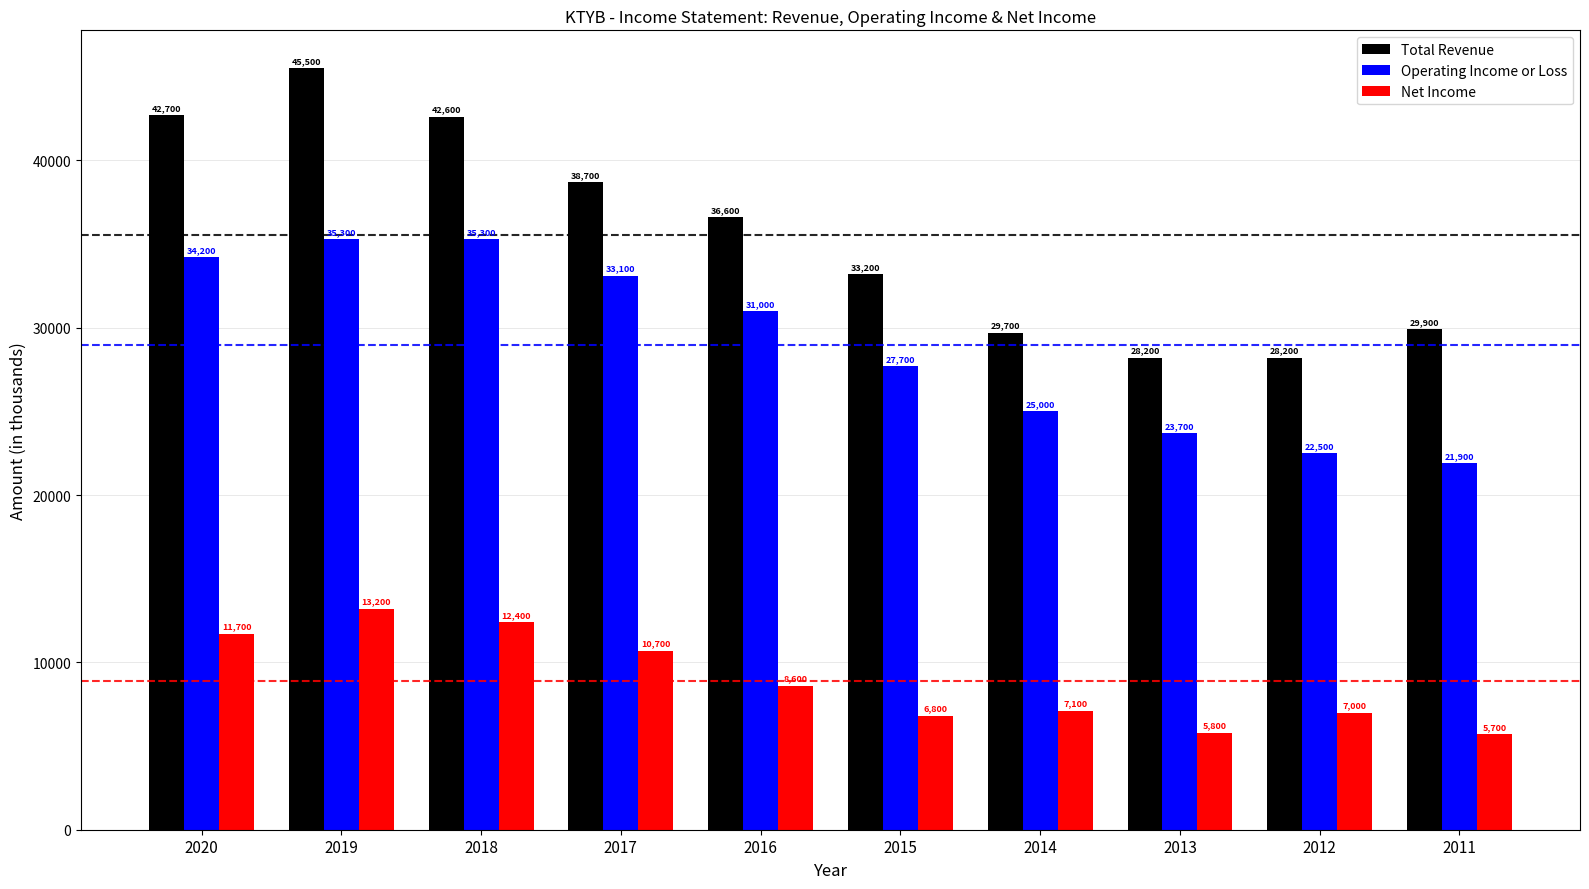

At which label does Net Income reach its minimum?

2011